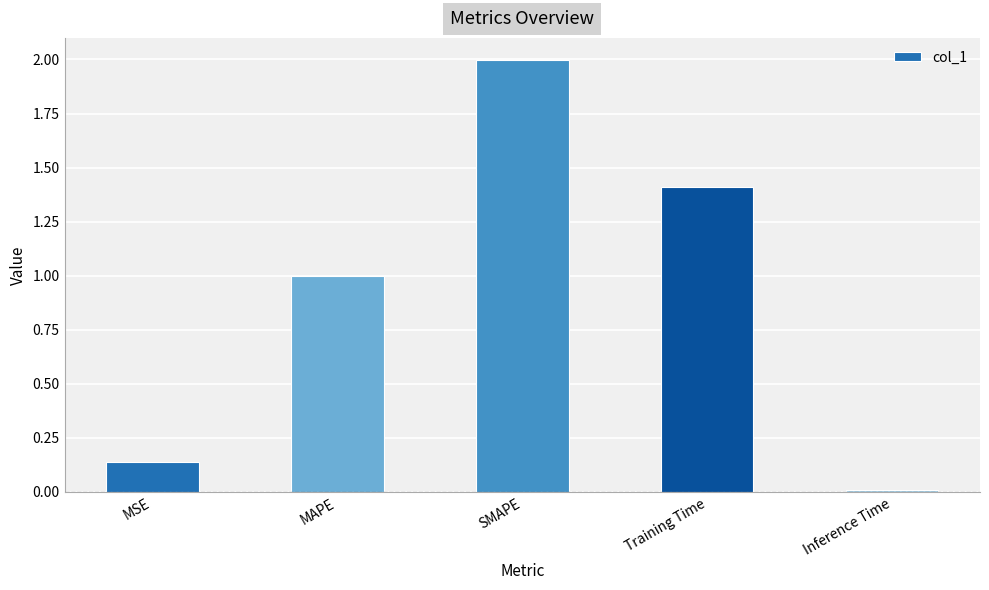

What is the difference between the maximum and minimum values?

2.0